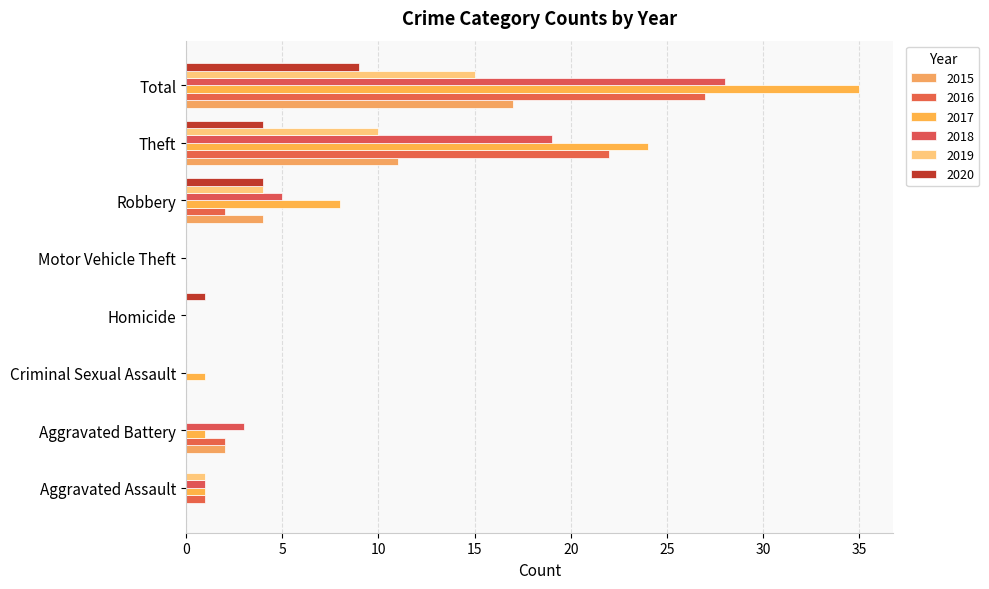

How many categories are shown in the chart?

8